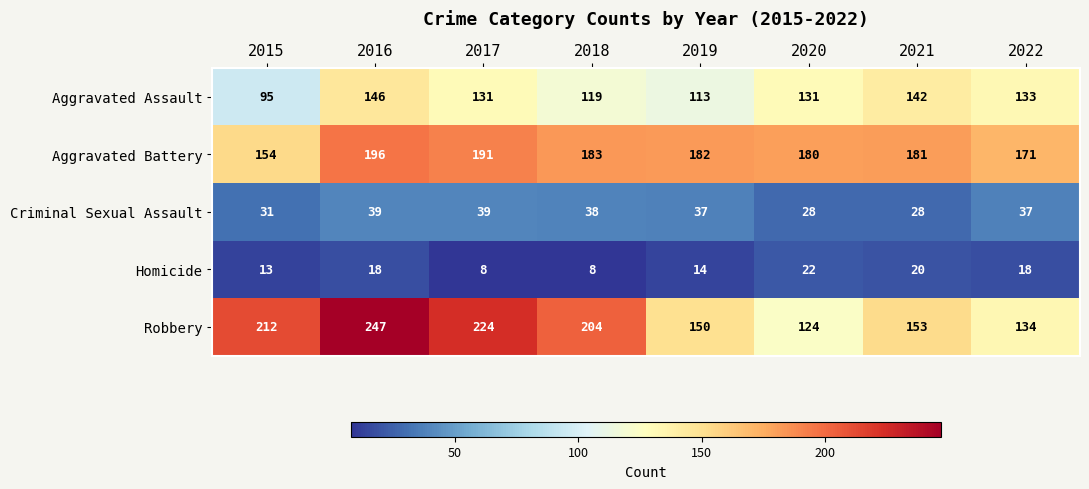

The Aggravated Assault series shows 133 at 2022. True or false?

True